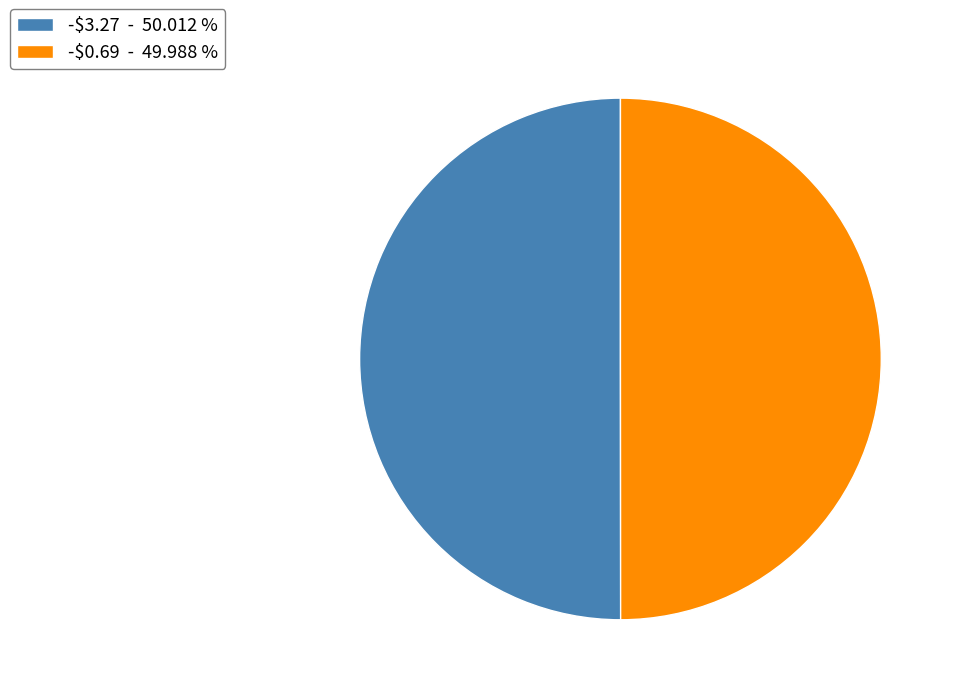

Does any single category account for the majority?

Yes